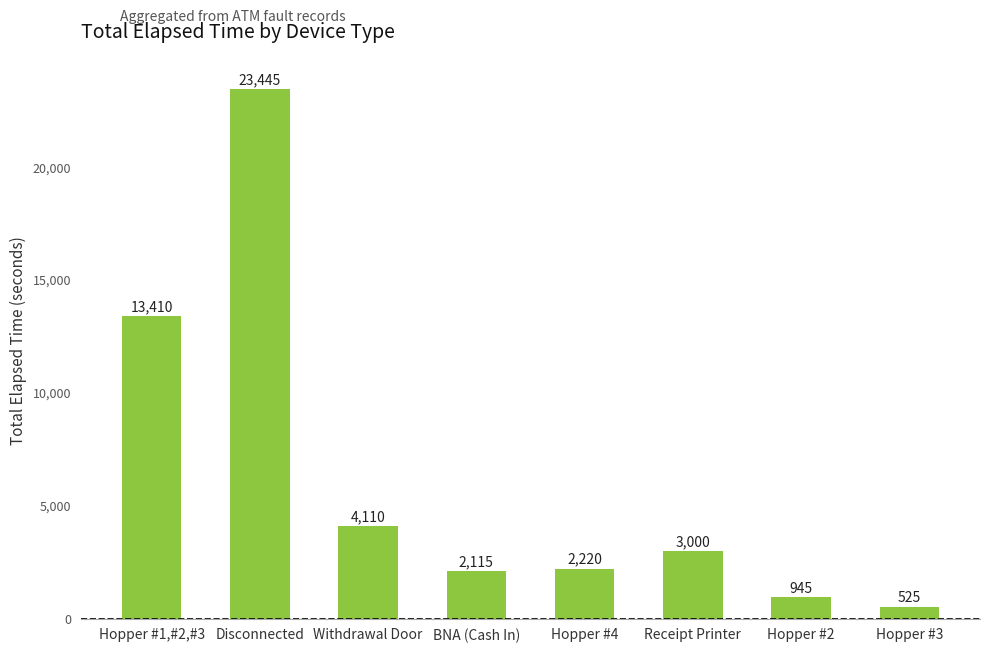

Rank the categories by value from lowest to highest.

Hopper #3, Hopper #2, BNA (Cash In), Hopper #4, Receipt Printer, Withdrawal Door, Hopper #1,#2,#3, Disconnected